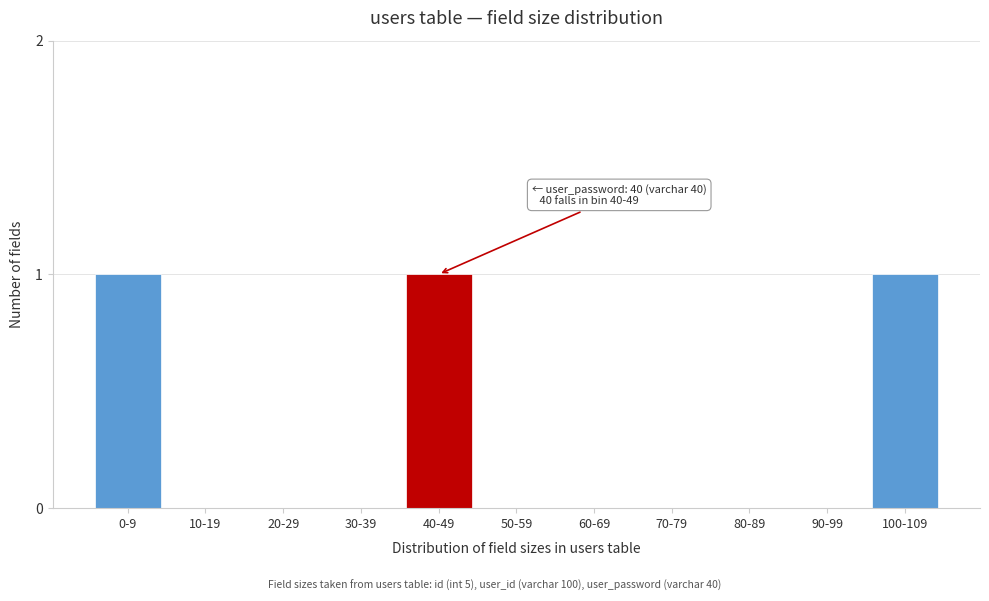

Reading left to right, list all the values displayed in this chart.

0-9=1	10-19=0	20-29=0	30-39=0	40-49=1	50-59=0	60-69=0	70-79=0	80-89=0	90-99=0	100-109=1